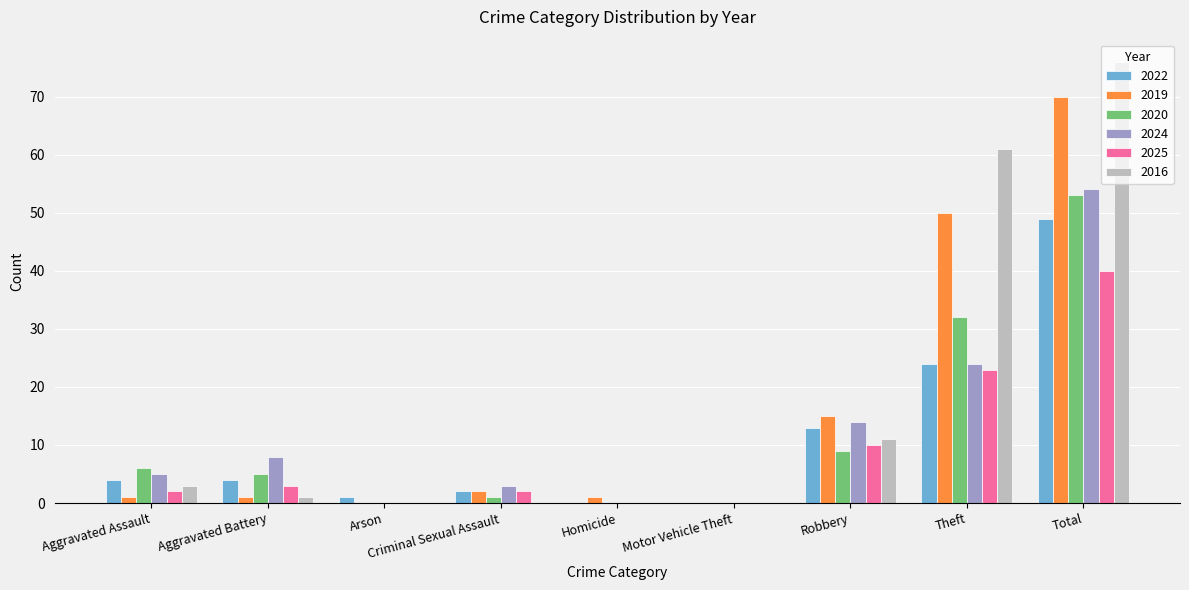

Is the value of 2025 at Robbery greater than the value of 2020 at Total?

No